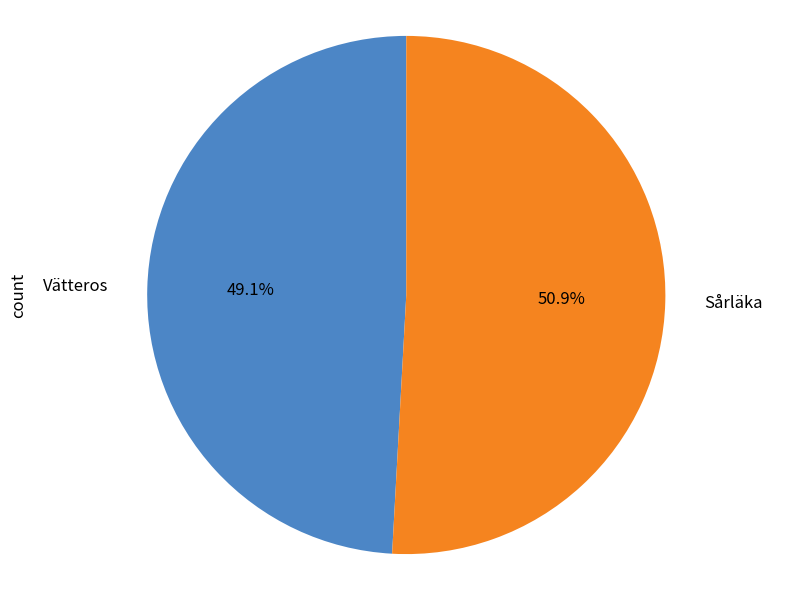

What percentage is NOT represented by Vätteros?

50.9%